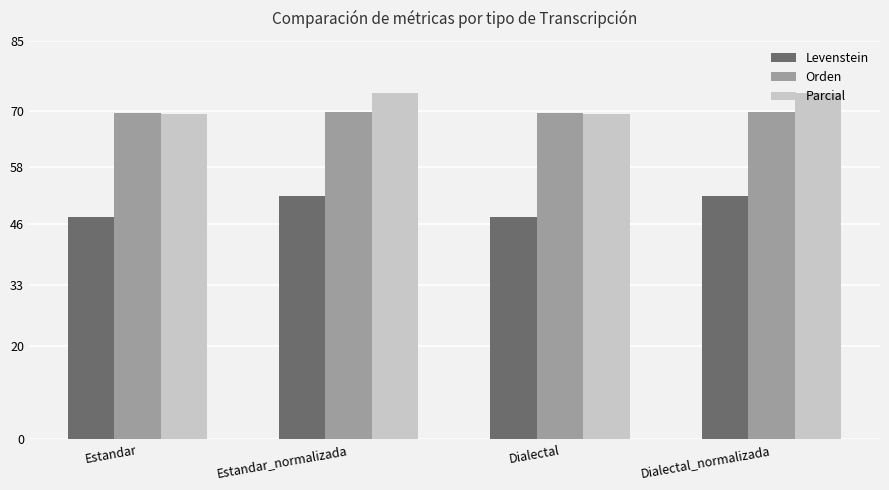

At Dialectal_normalizada, list the series in order from largest to smallest.

Parcial, Orden, Levenstein